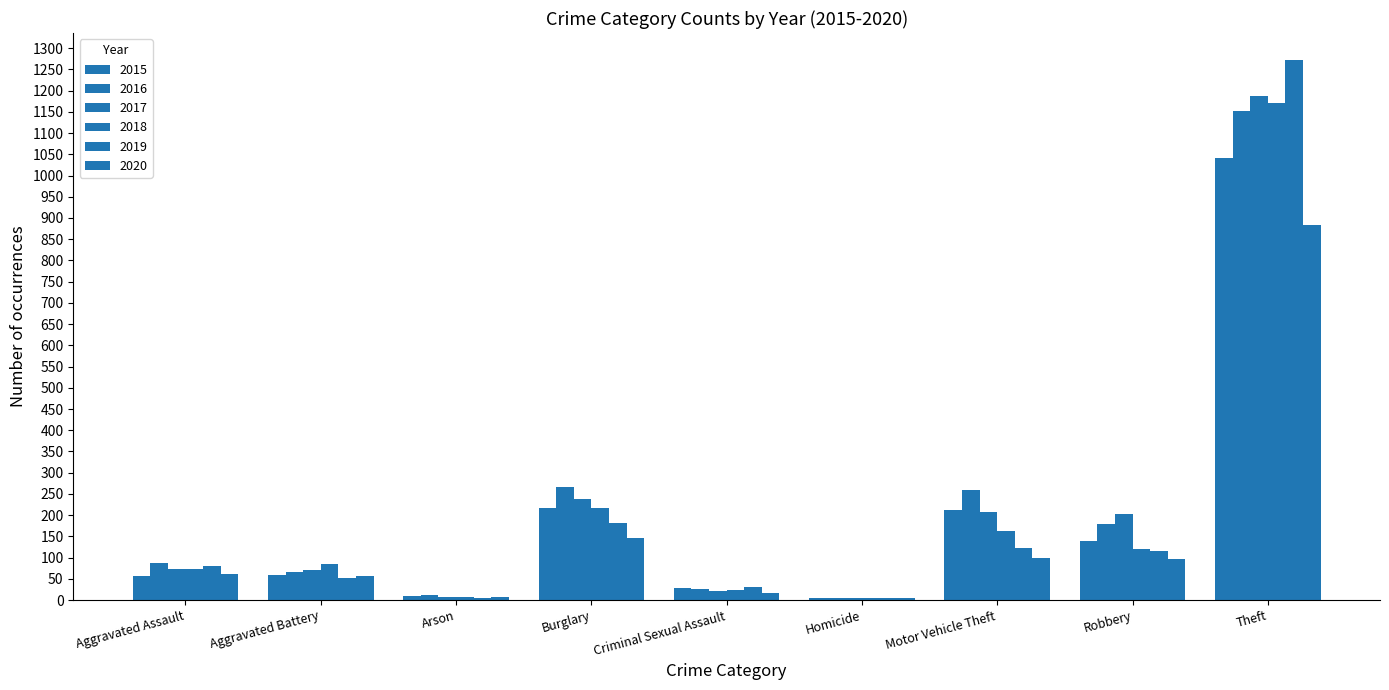

Count the number of categories in the chart.

9